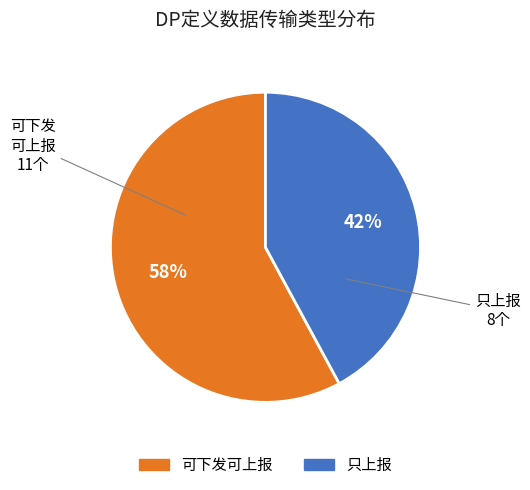

Combined, do 只上报 and 可下发可上报 account for over 50%?

Yes